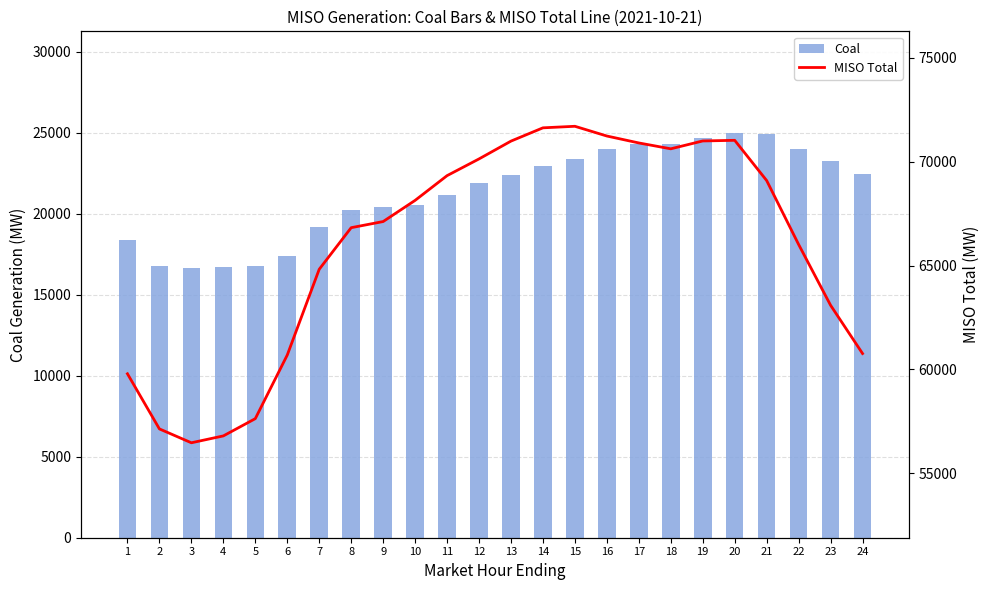

Count the number of categories in the chart.

24